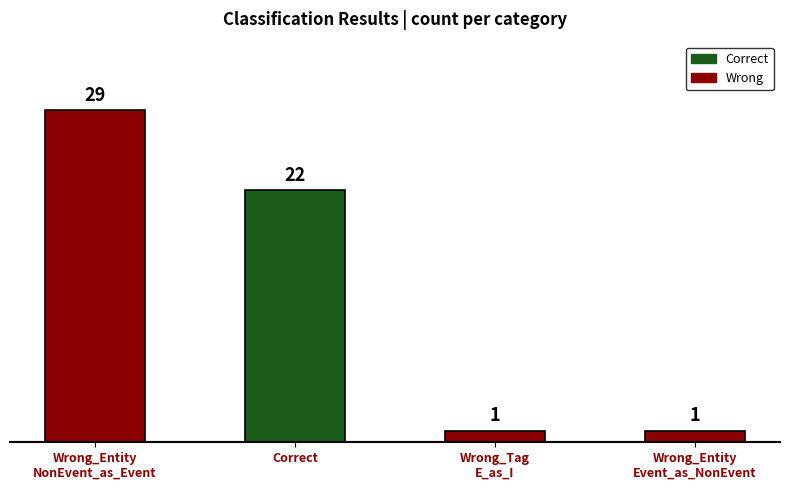

The chart shows a value of 1 at Wrong_Tag
E_as_I. True or false?

True